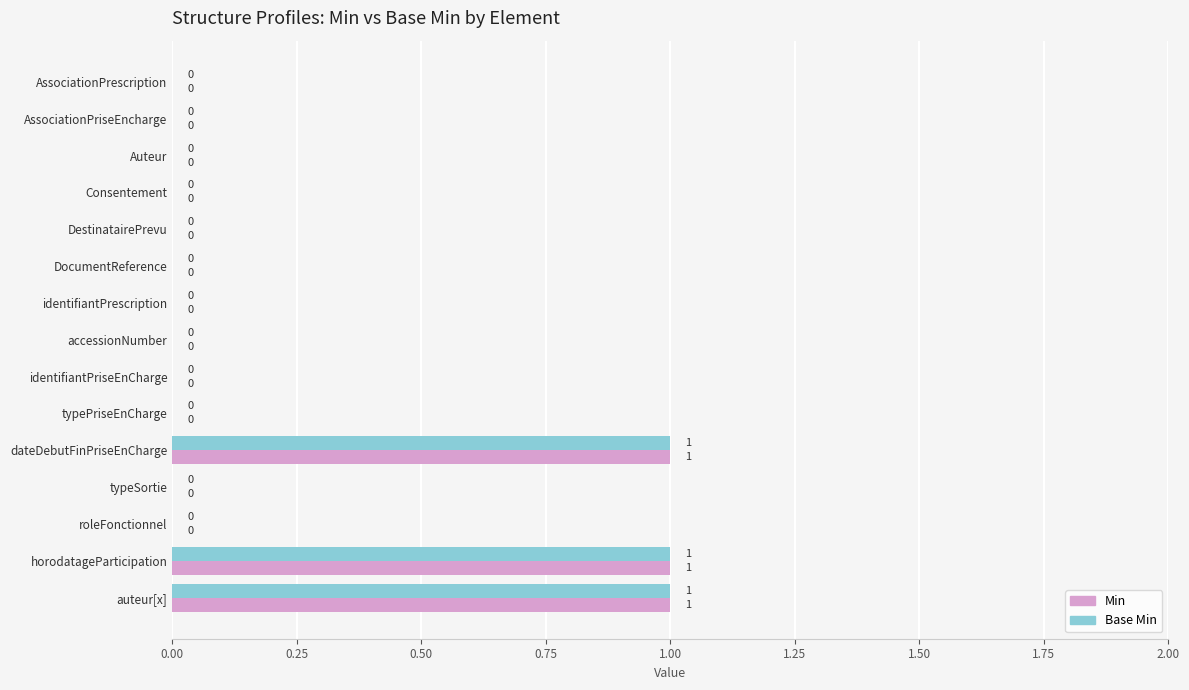

Is the value of Min at auteur[x] greater than the value of Base Min at identifiantPrescription?

Yes